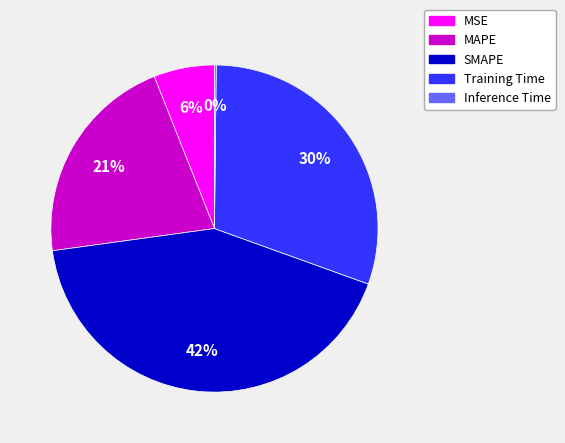

Which has a higher value, MSE or Training Time?

Training Time